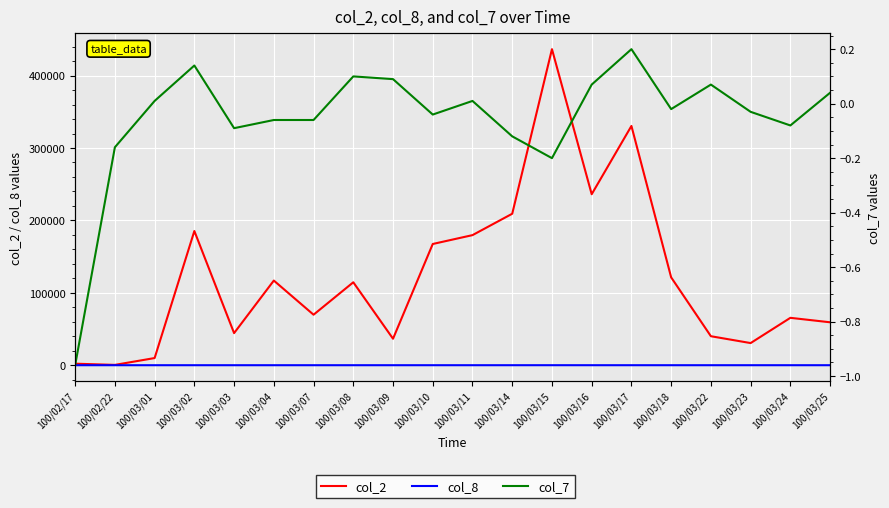

Which series has the largest total across all categories?

col_2